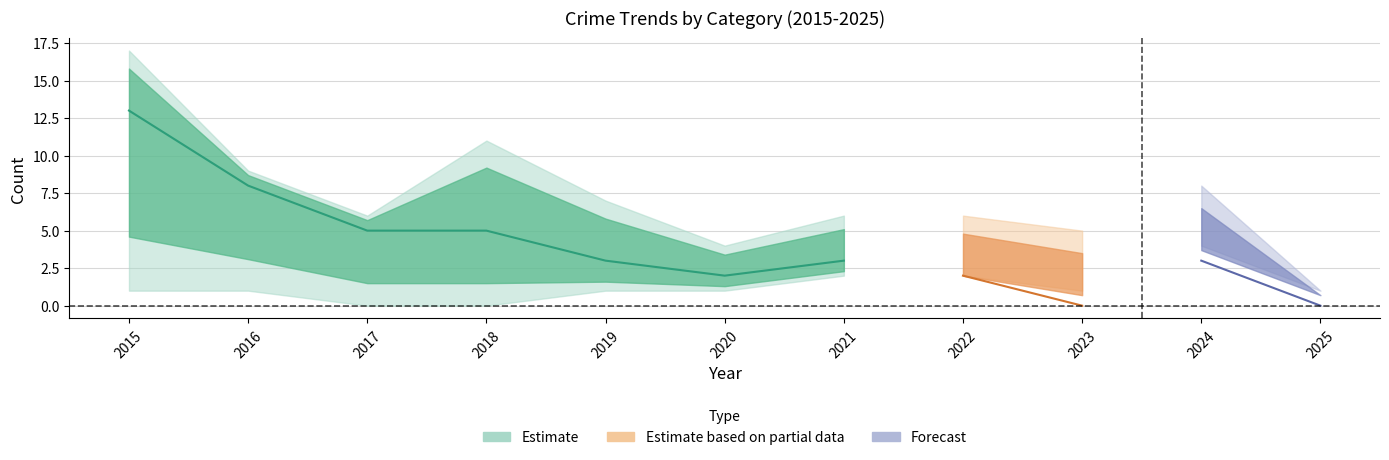

True or false: Aggravated Assault has a value of 2 at 2018.

False